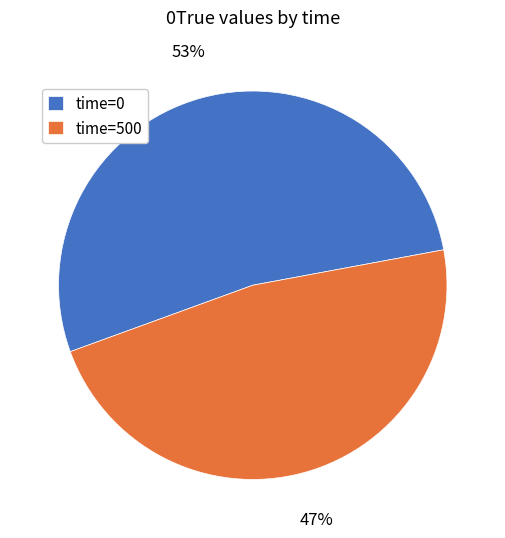

Does any single category account for the majority?

Yes